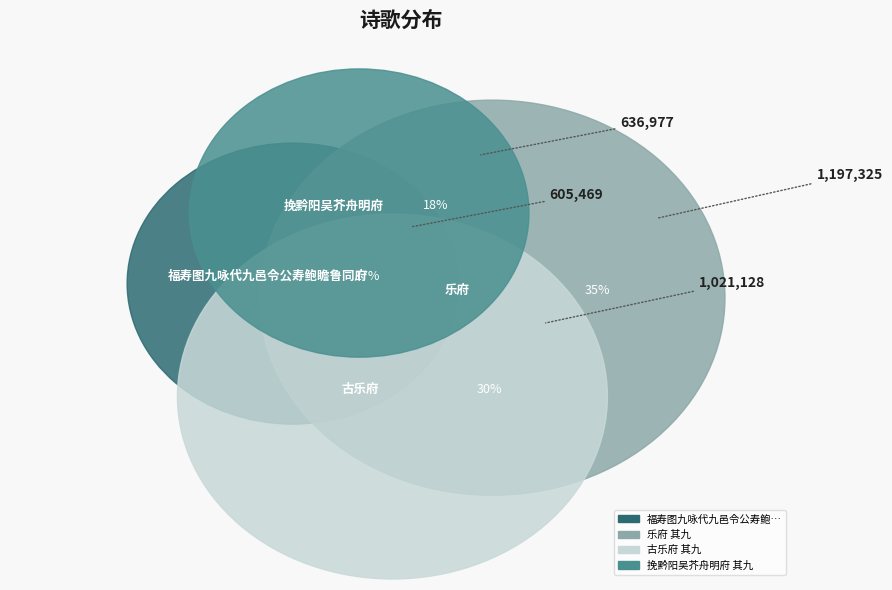

To the nearest percent, what is the average slice percentage?

25%